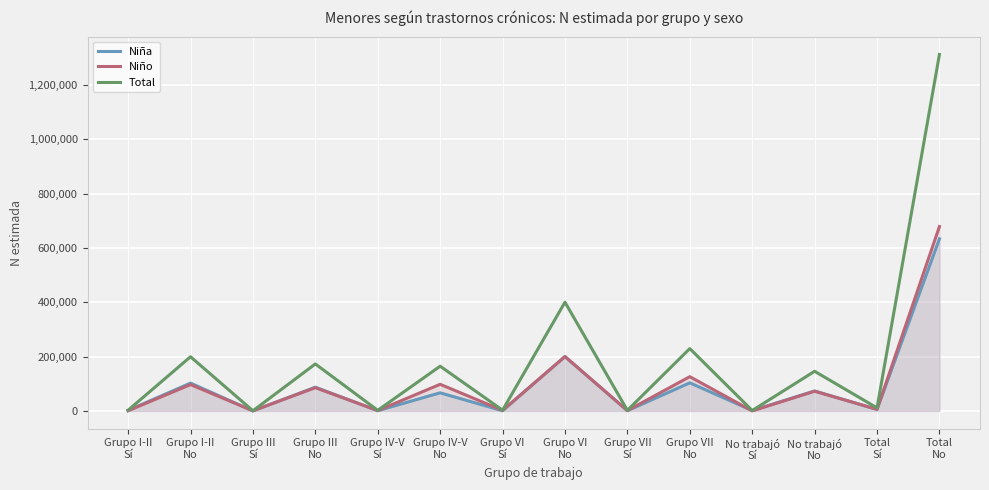

The value of Niña at Grupo VII
Sí is 718. True or false?

True